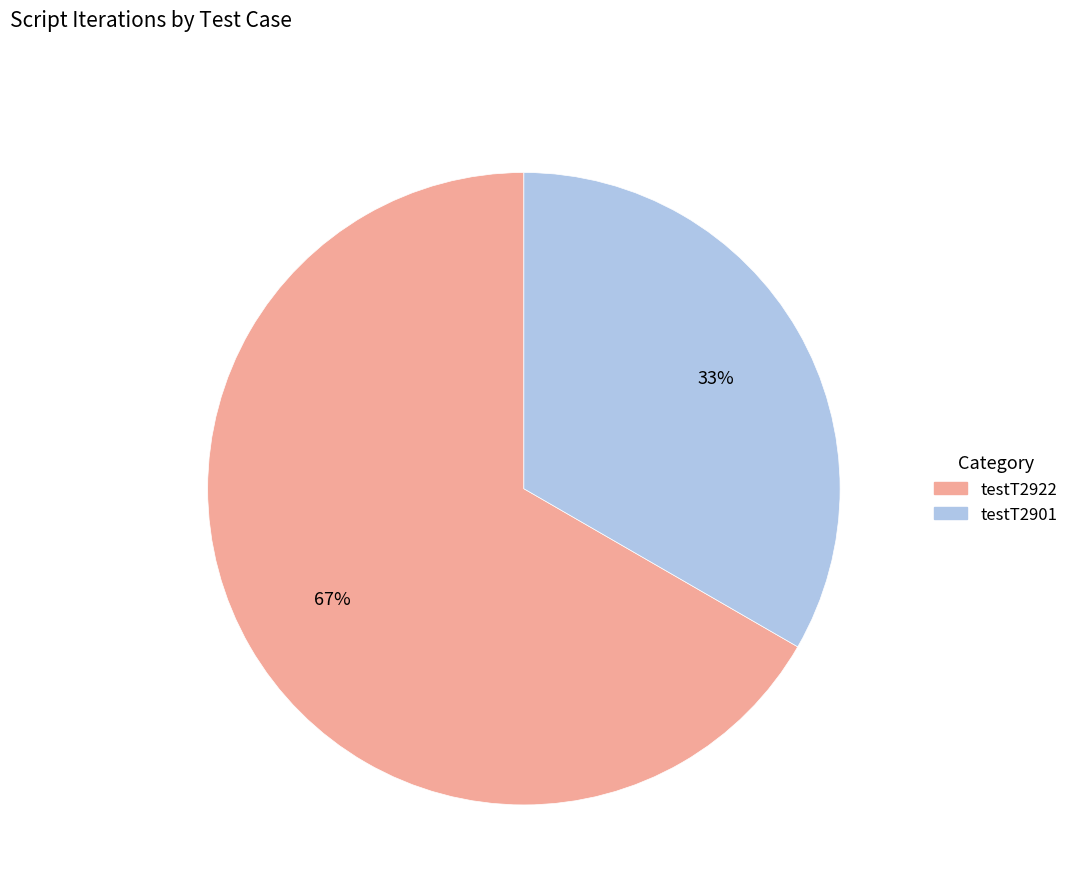

Which slice is the smallest?

testT2901